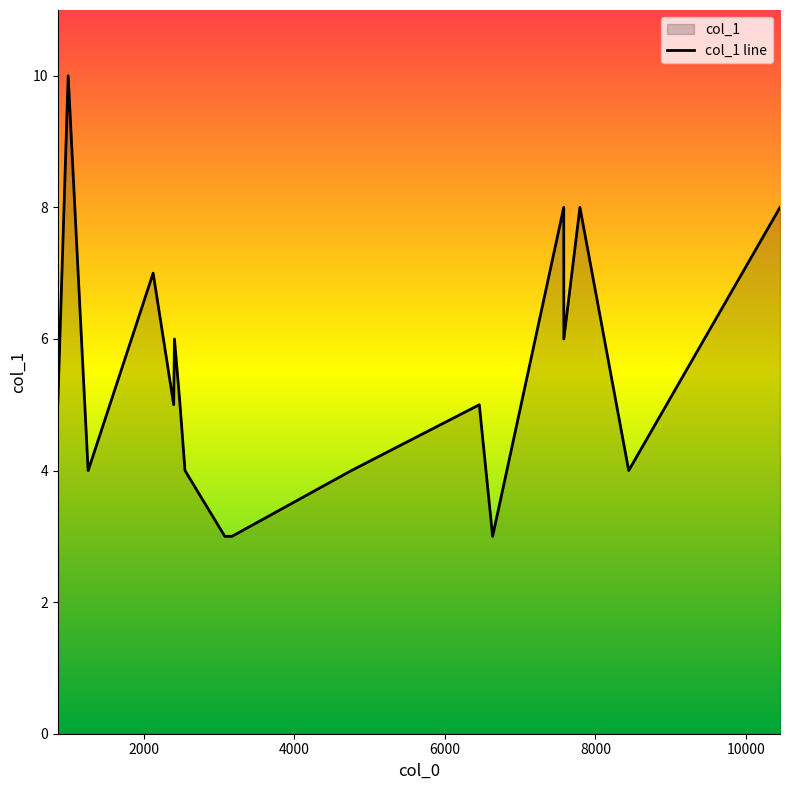

Approximately how many times larger is the value at 6457 compared to 3076?

1.7